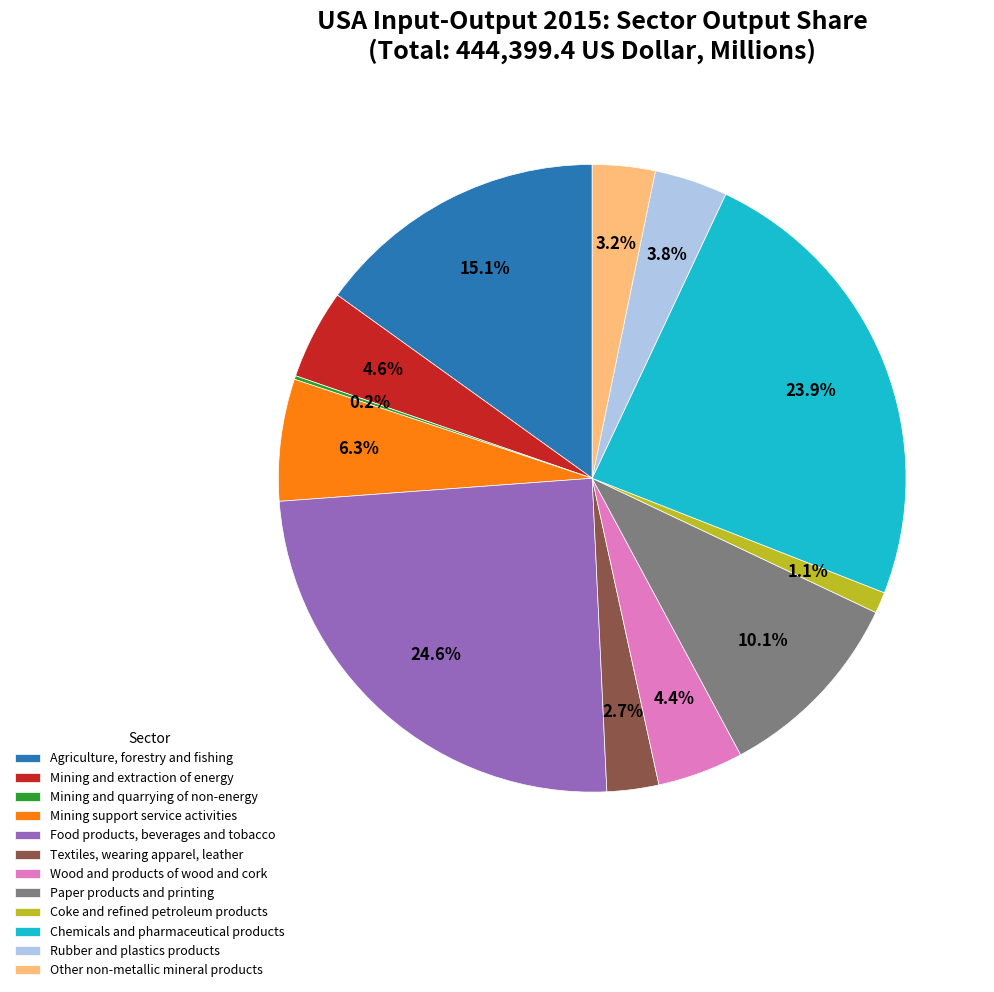

To the nearest percent, what percentage of the pie is Paper products and printing?

10%